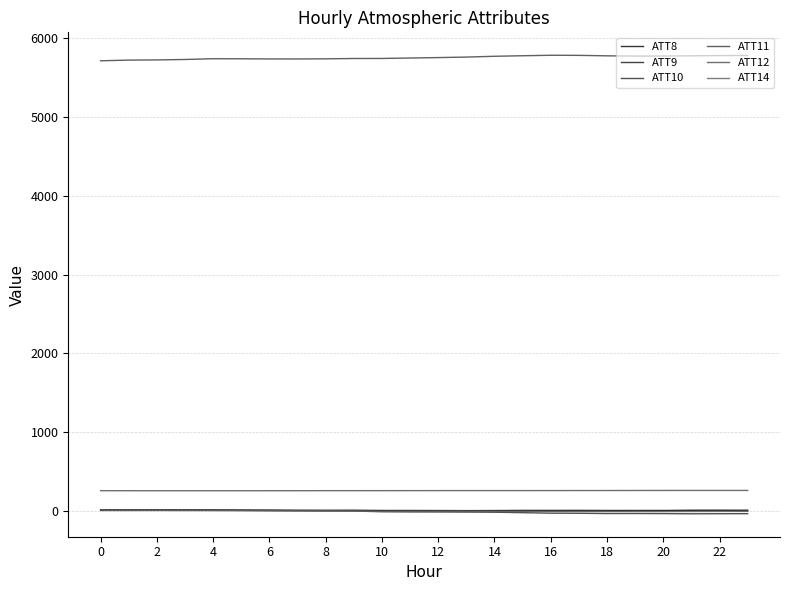

Where does the ATT11 series first go above 5753?

12